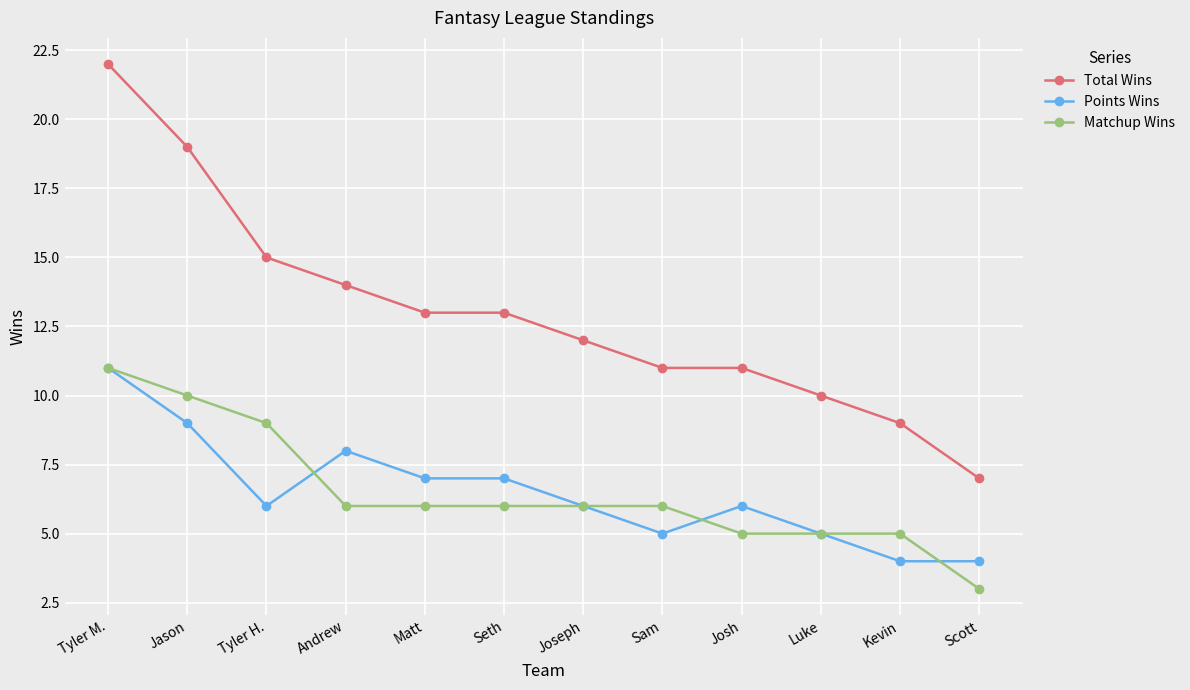

Is this an area chart (filled region under the line)?

No